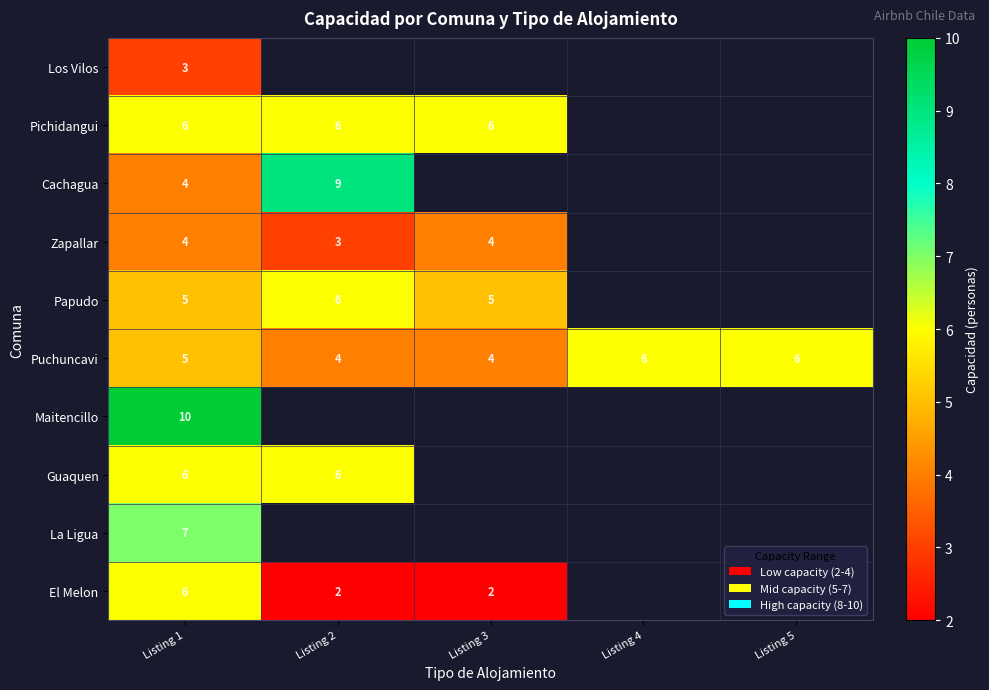

Count the Puchuncavi values in the range 4 to 6.

5